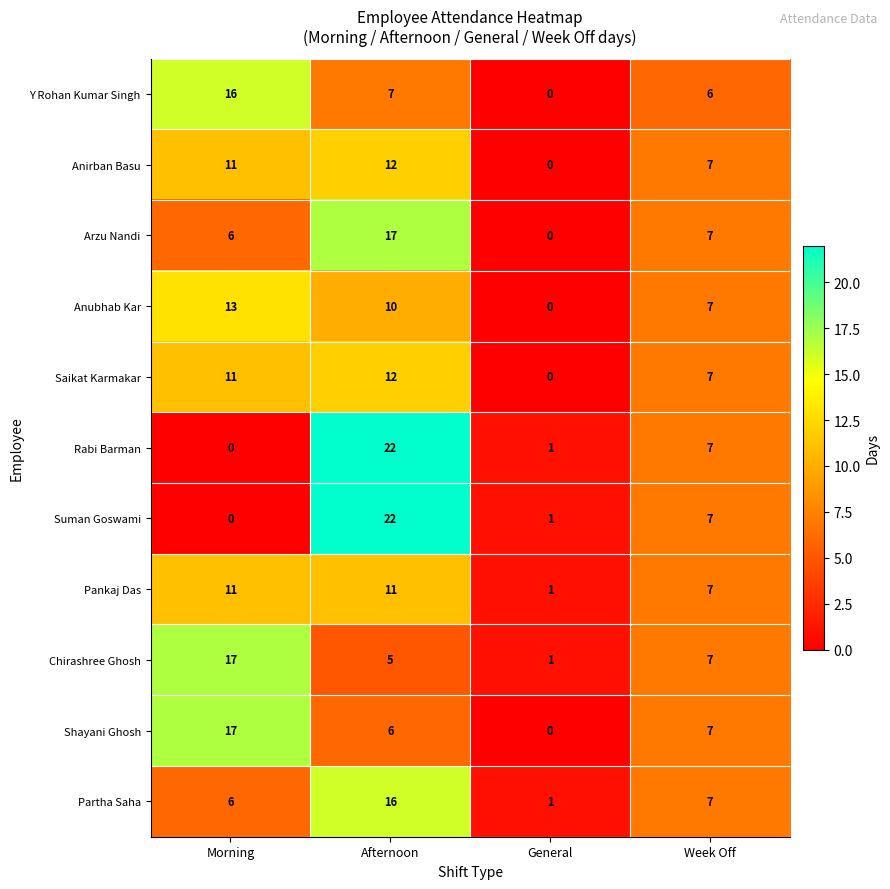

What is the total value across all series at Afternoon?

140